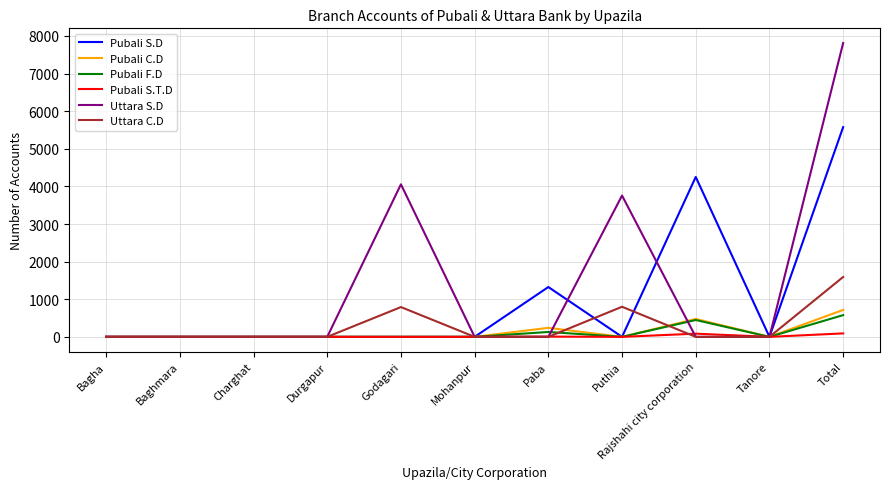

How many series are shown in this chart?

6